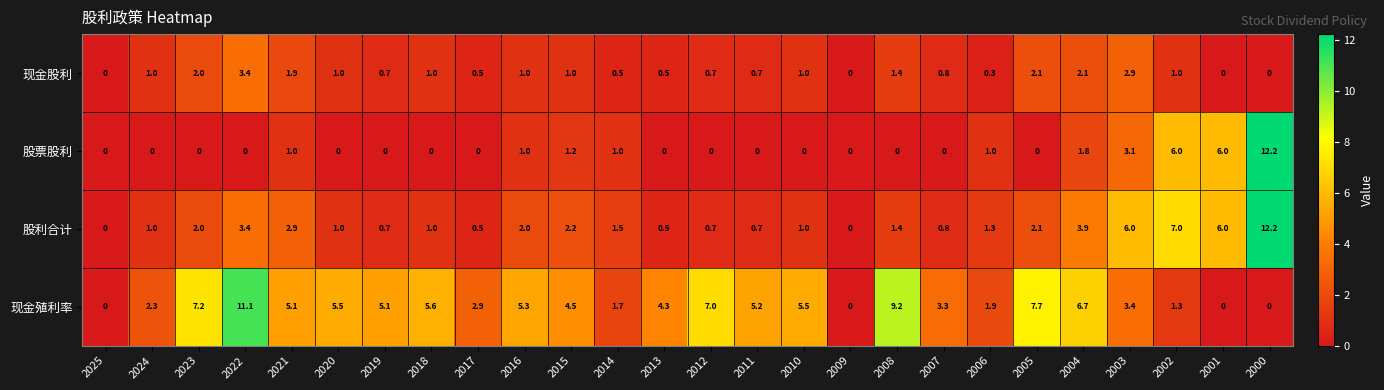

What is the approximate value of 股利合计 at 2003?

6.0